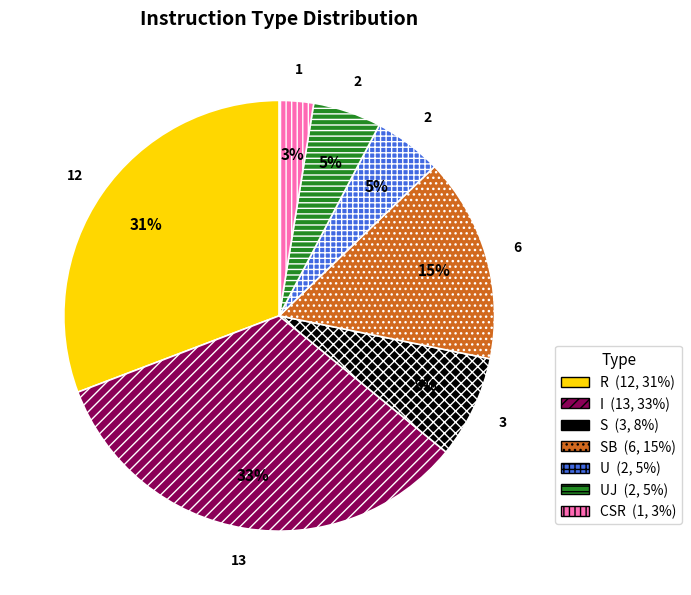

To the nearest percent, what is the average slice percentage?

14%